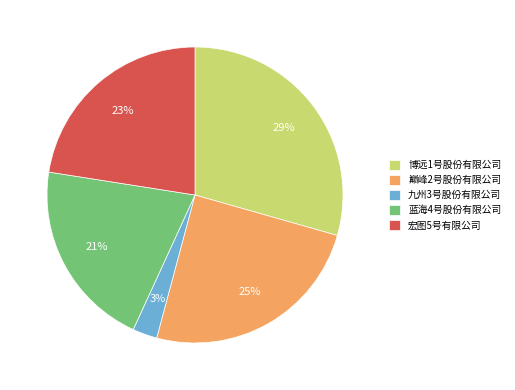

Is it true that 博远1号股份有限公司 is 29% of the pie?

True